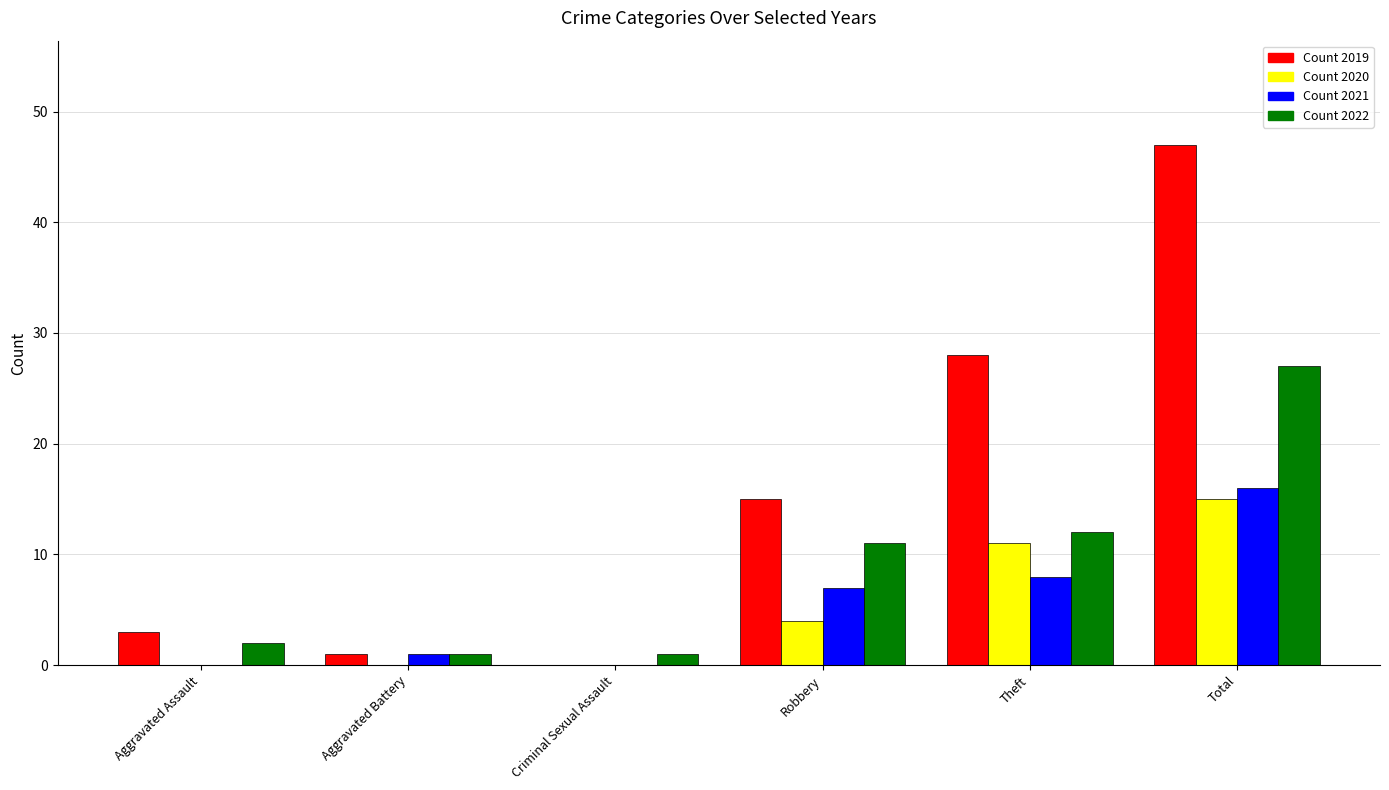

What is the total value across all series at Robbery?

37